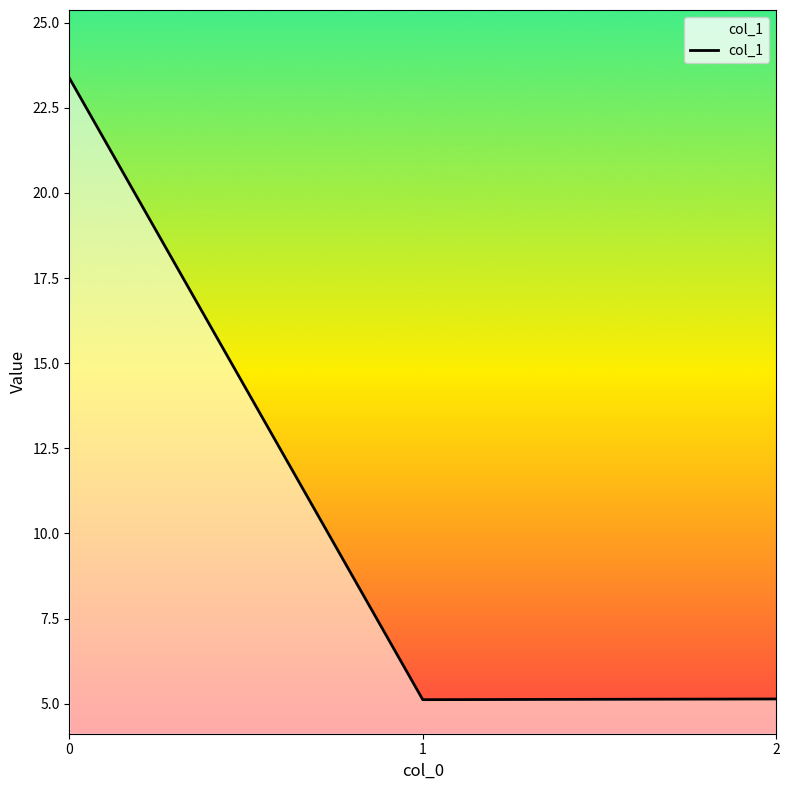

Is this an area chart (filled region under the line)?

No